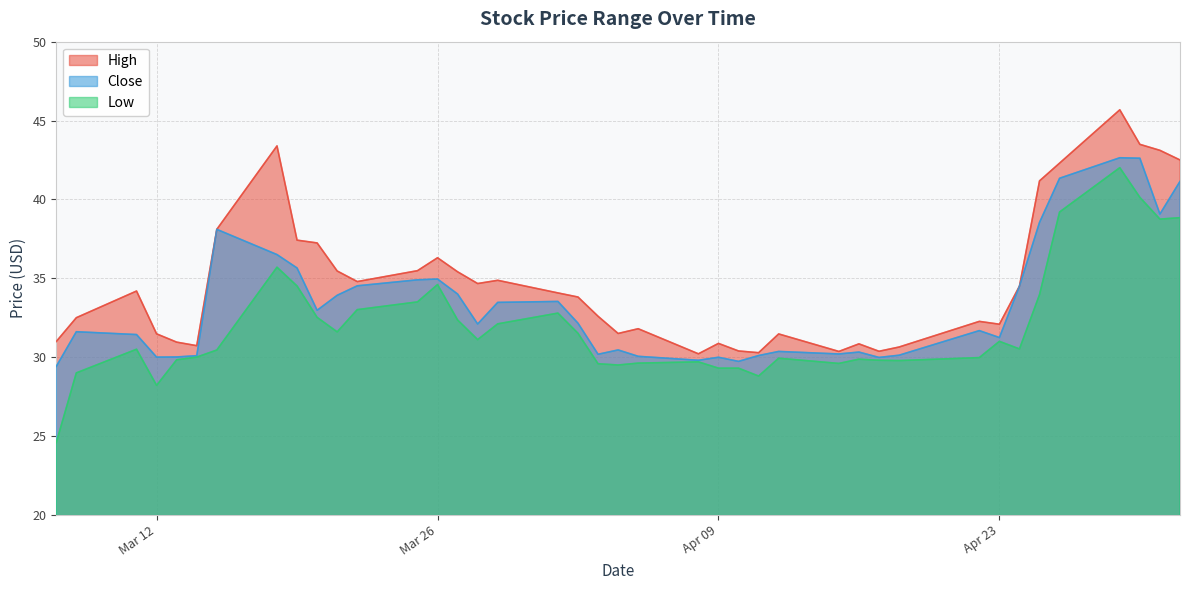

True or false: Low has a value of 64.0 at 2019-05-01.

False